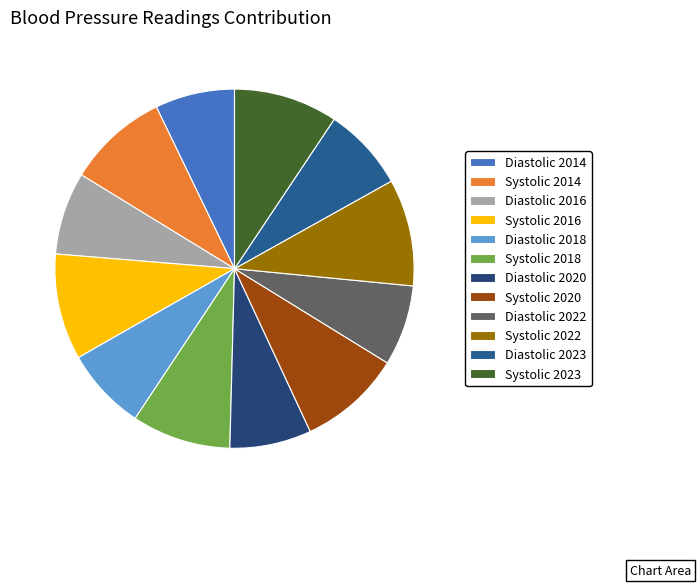

True or false: Systolic 2022 accounts for 10% of the total.

True